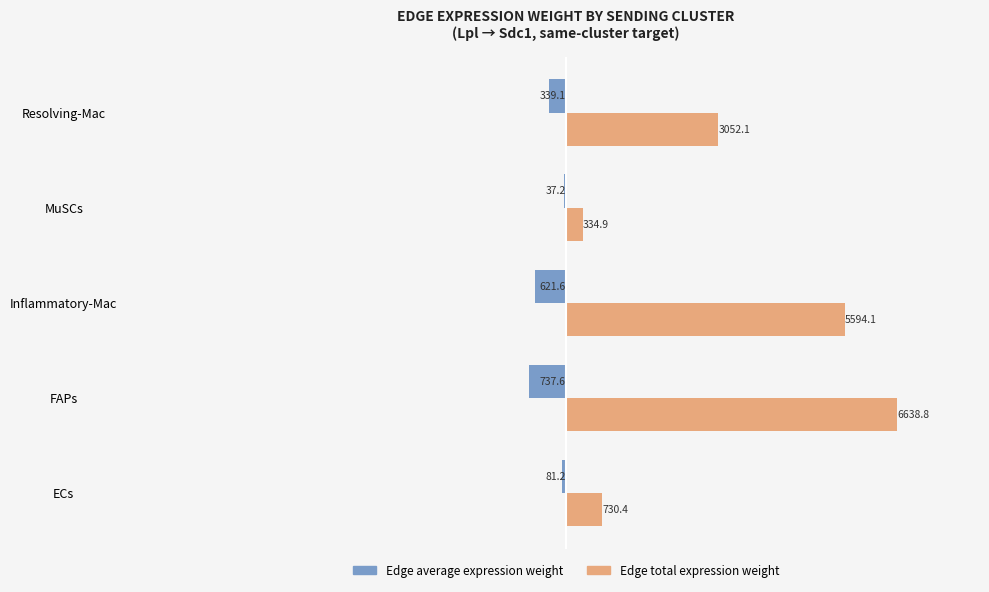

What is the maximum value for Edge total expression weight?

6638.8